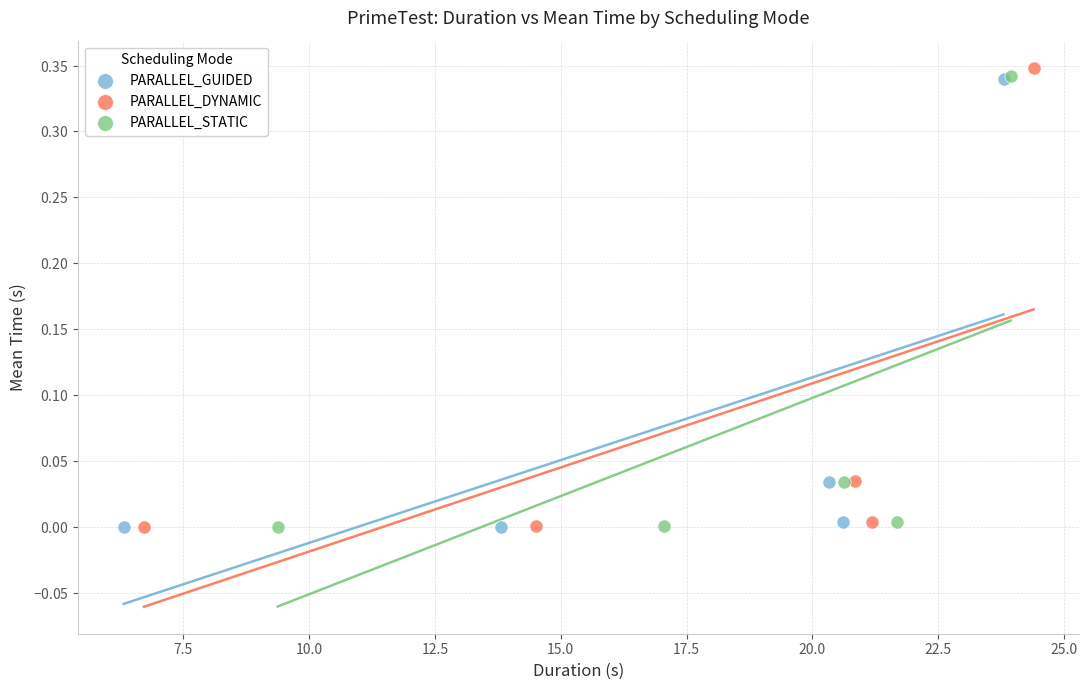

Which series reaches the maximum Y coordinate?

PARALLEL_DYNAMIC